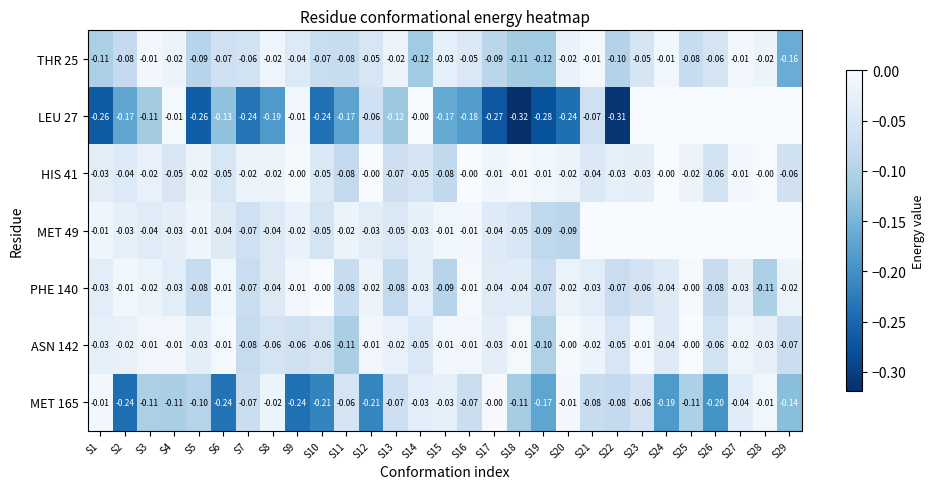

Is the value of ASN 142 at S1 greater than the value of LEU 27 at S14?

No